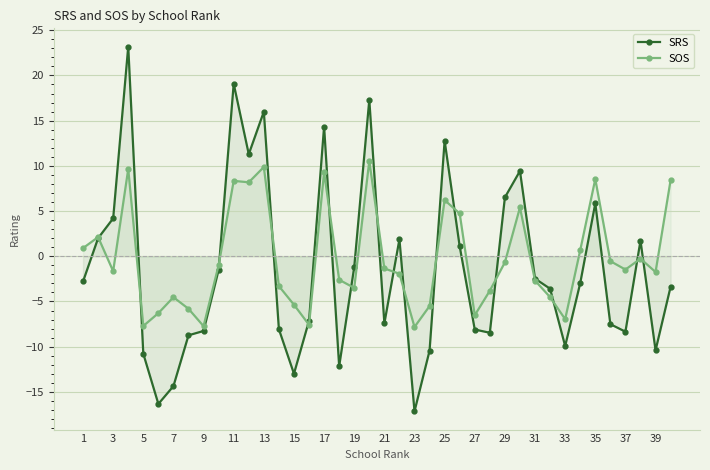

Which category has the lowest value across all series?

23